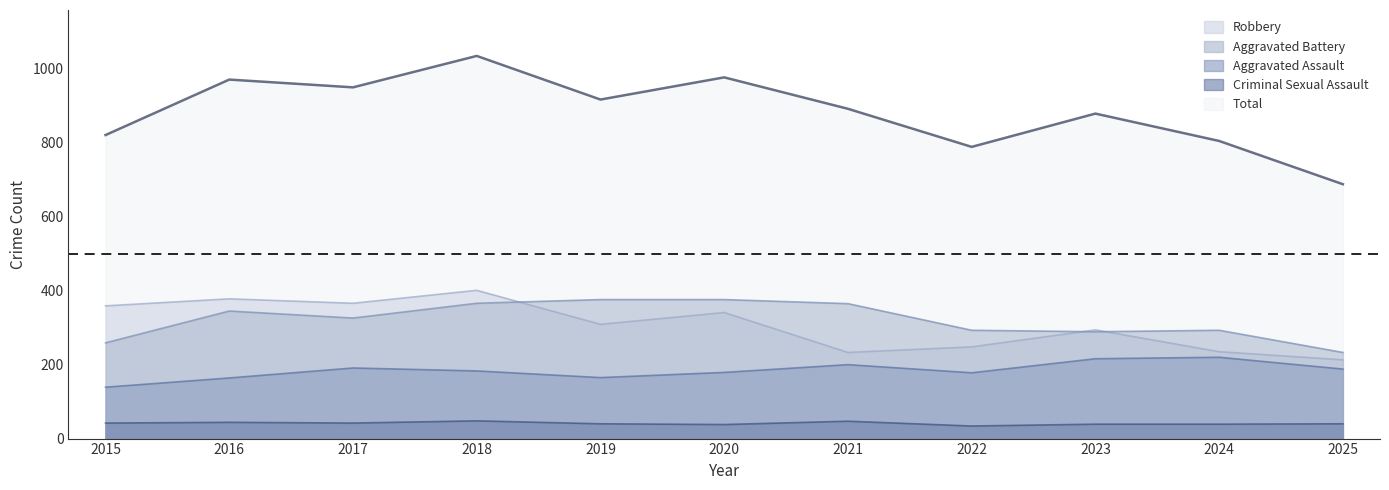

How many values in the Robbery series are below 309?

5